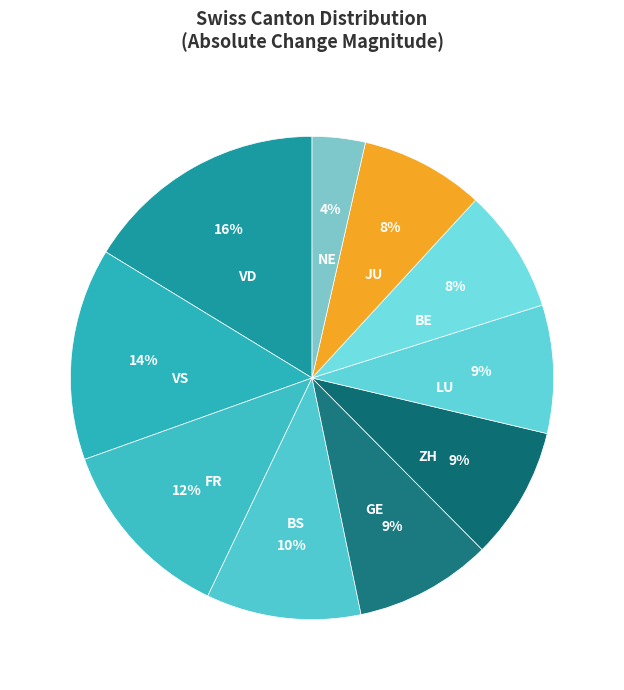

How many segments does this pie chart have?

10